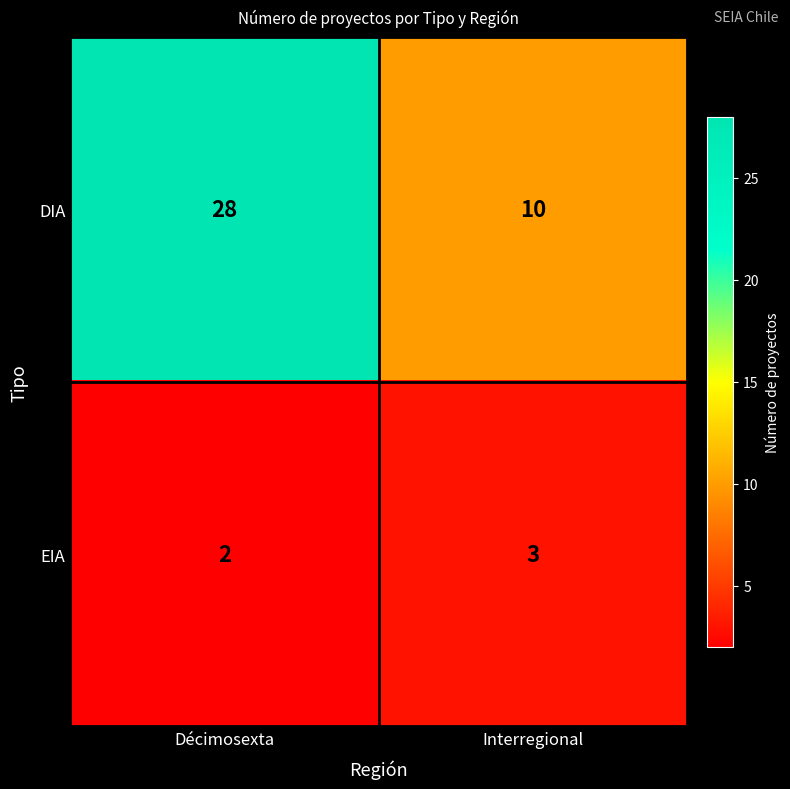

Reading left to right, transcribe all the data shown in this chart.

DIA: Décimosexta=28	Interregional=10
EIA: Décimosexta=2	Interregional=3